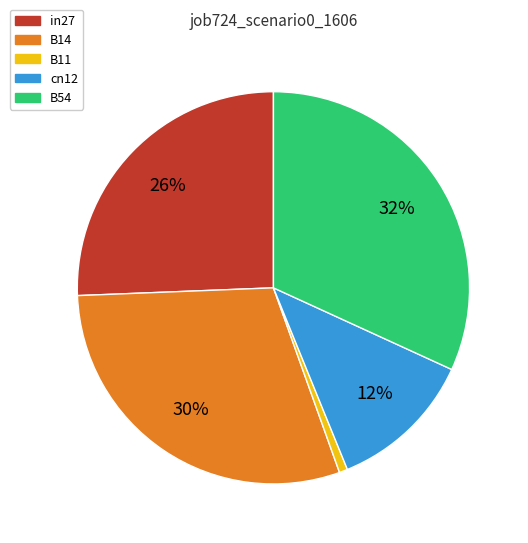

What percentage is the B11 slice, to the nearest percent?

1%